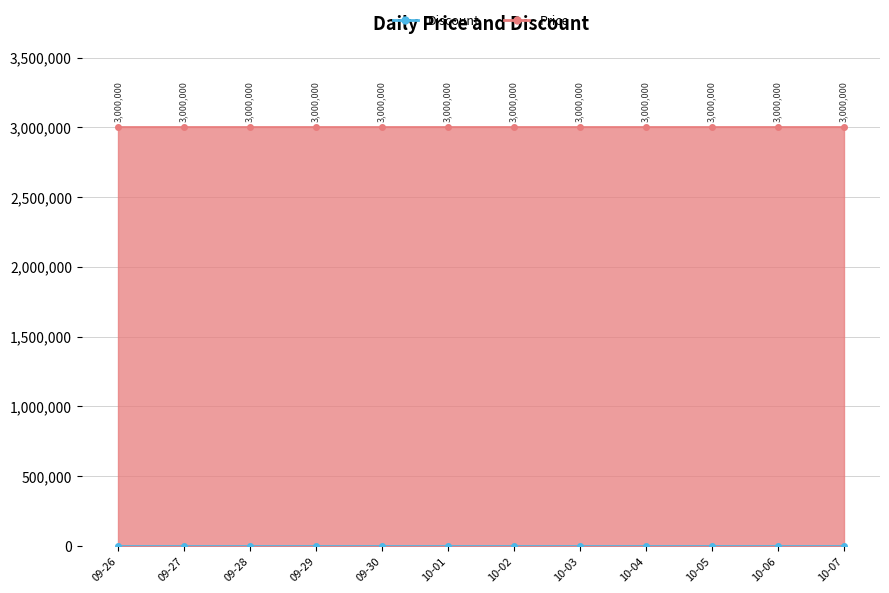

At how many categories does at least one series exceed 2795220?

12